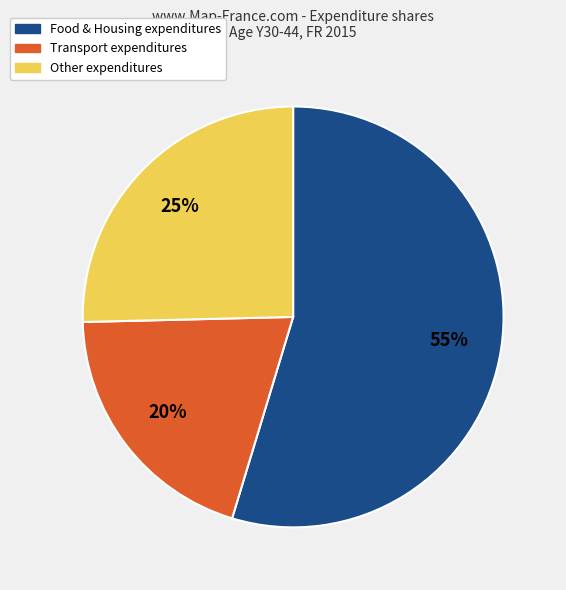

The Food & Housing expenditures slice represents 55% of the pie. True or false?

True